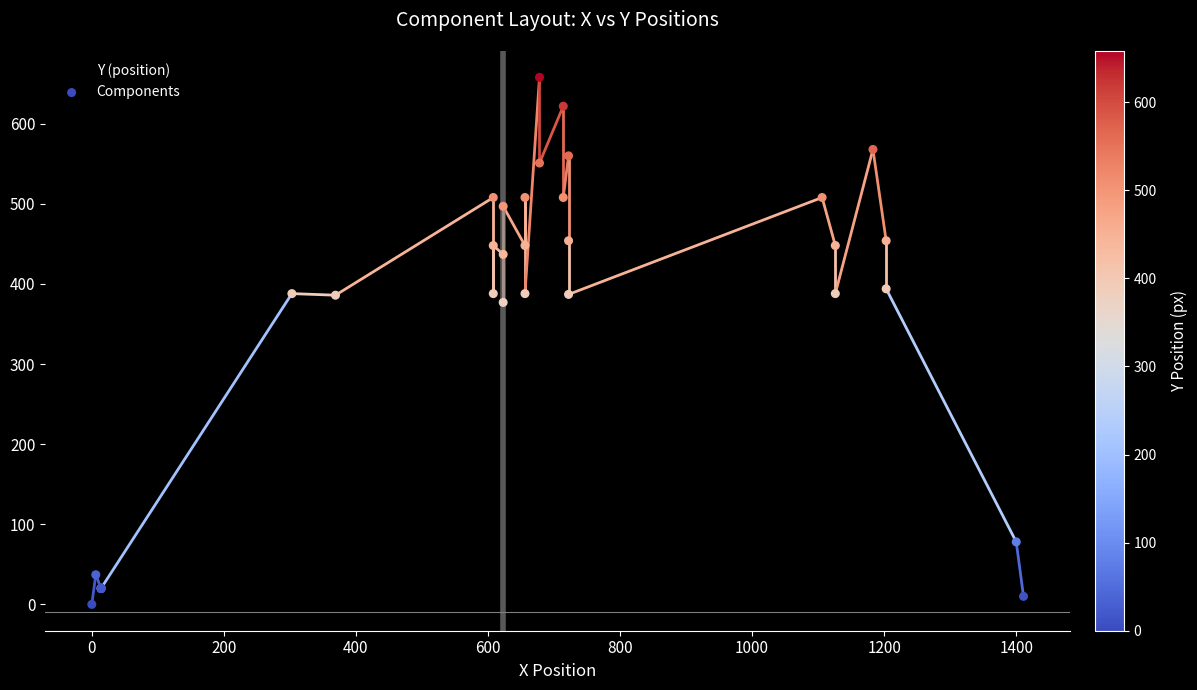

At how many categories does at least one series exceed 193?

32